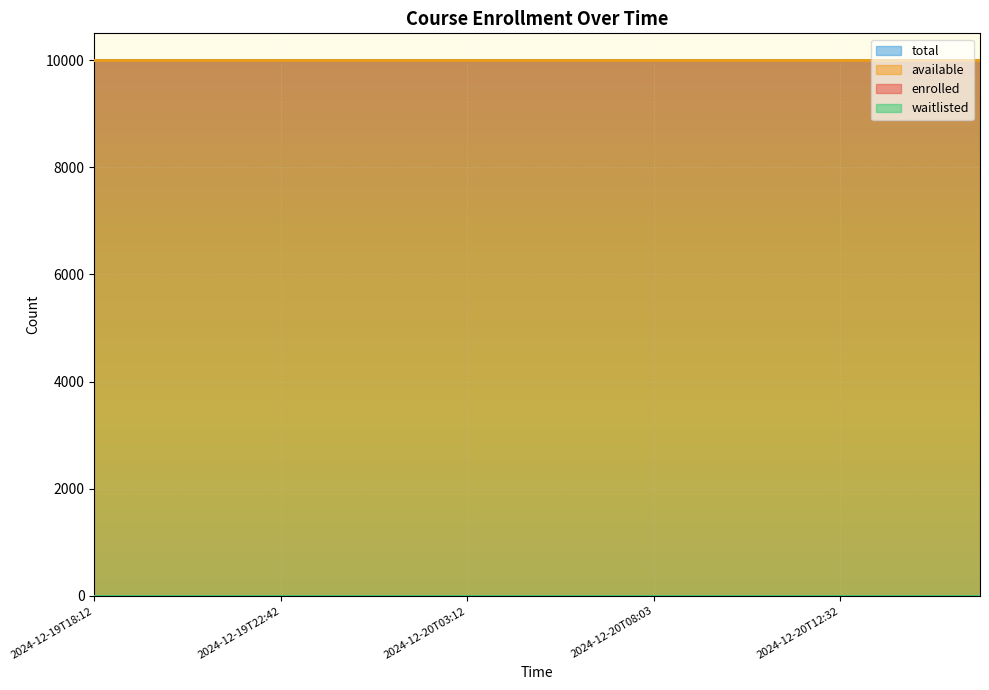

What is the difference between the highest and lowest values at 2024-12-20T10:18?

9999